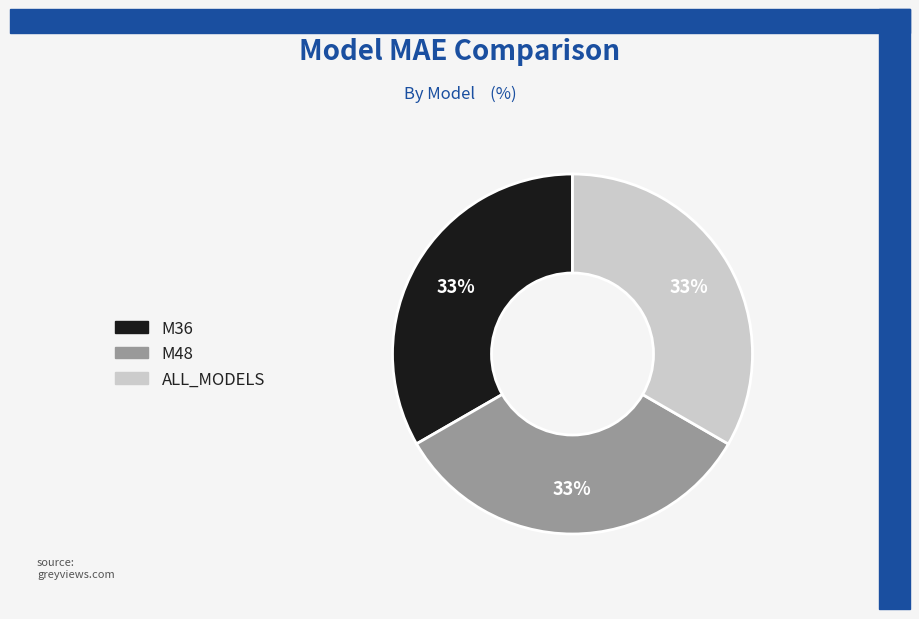

What percentage is the ALL_MODELS slice, to the nearest percent?

33%